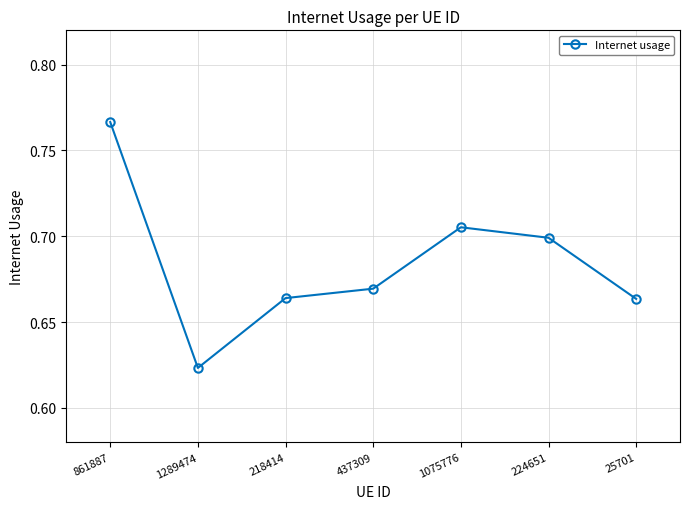

At which category does the data reach its first local valley?

1289474